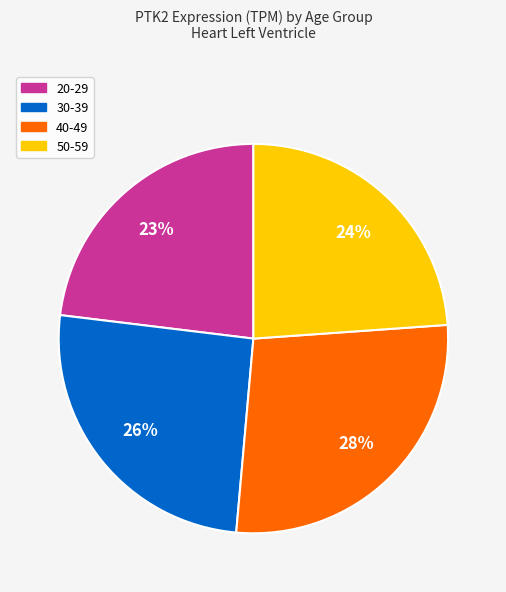

Rank the categories by value from highest to lowest.

40-49, 30-39, 50-59, 20-29